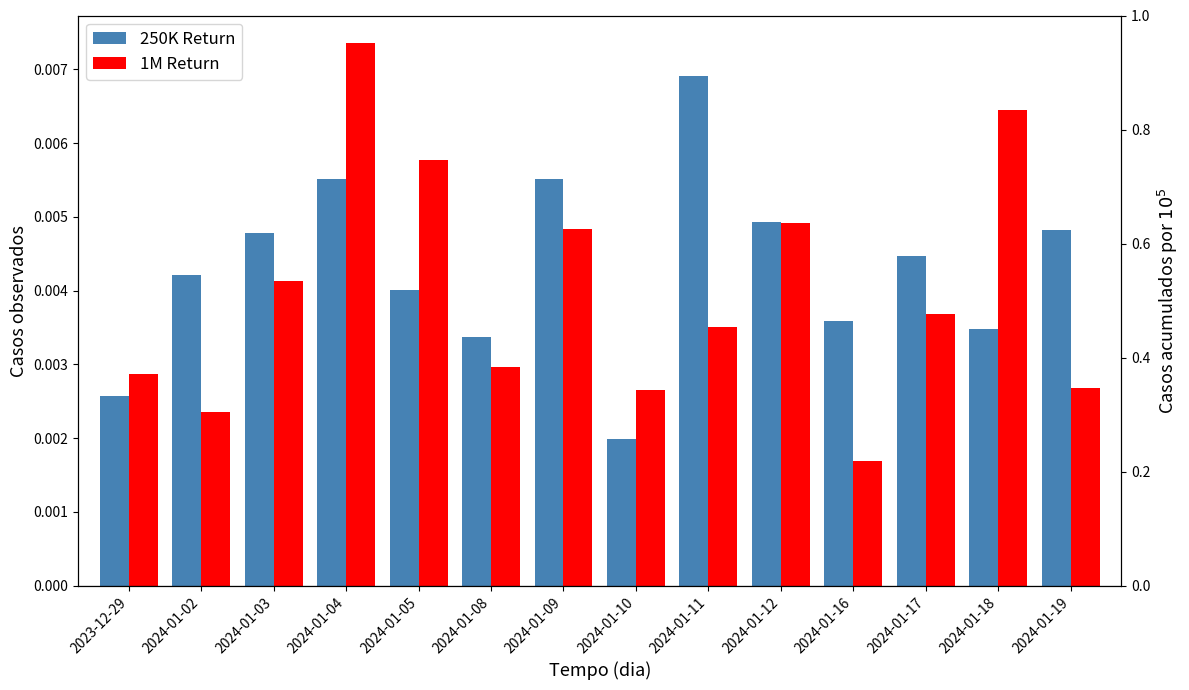

What are all the series names shown in the legend?

250K Return, 1M Return